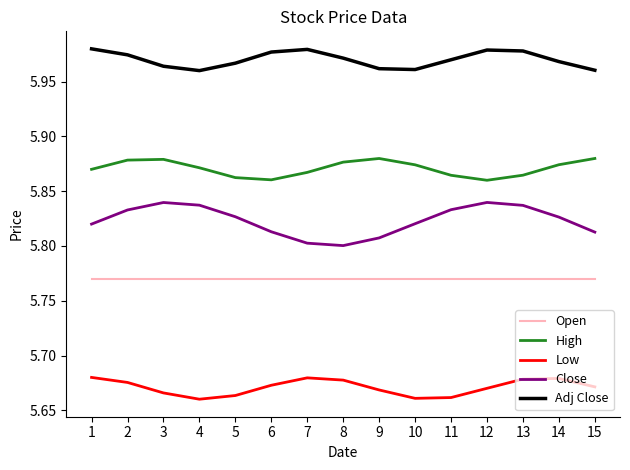

True or false: Close and Adj Close intersect in this chart.

False